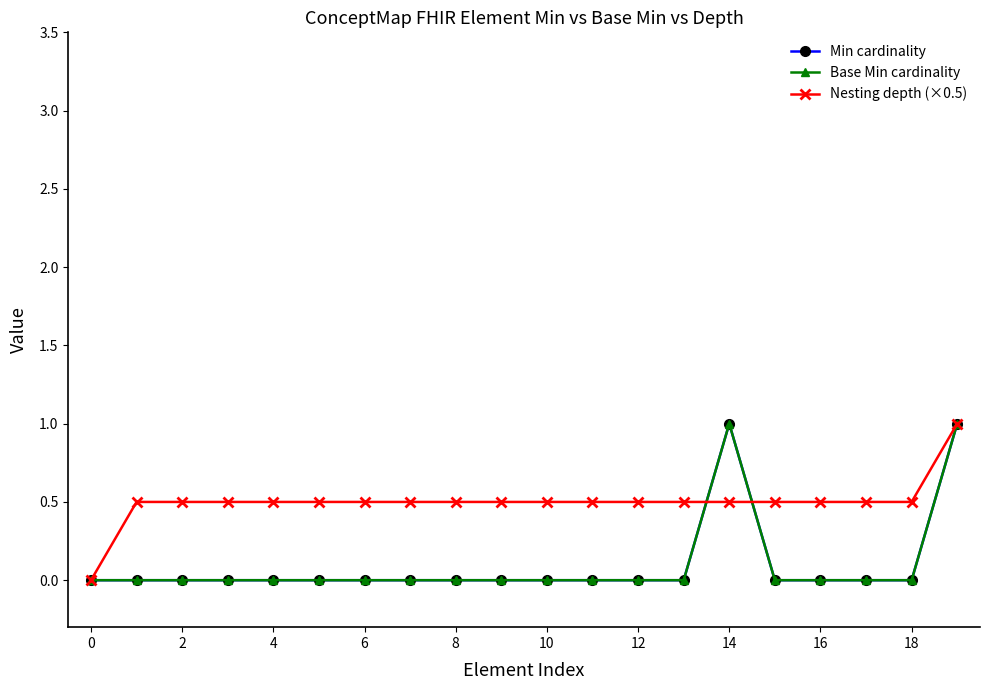

What is the difference between the maximum and second lowest values in the Min cardinality series?

1.0